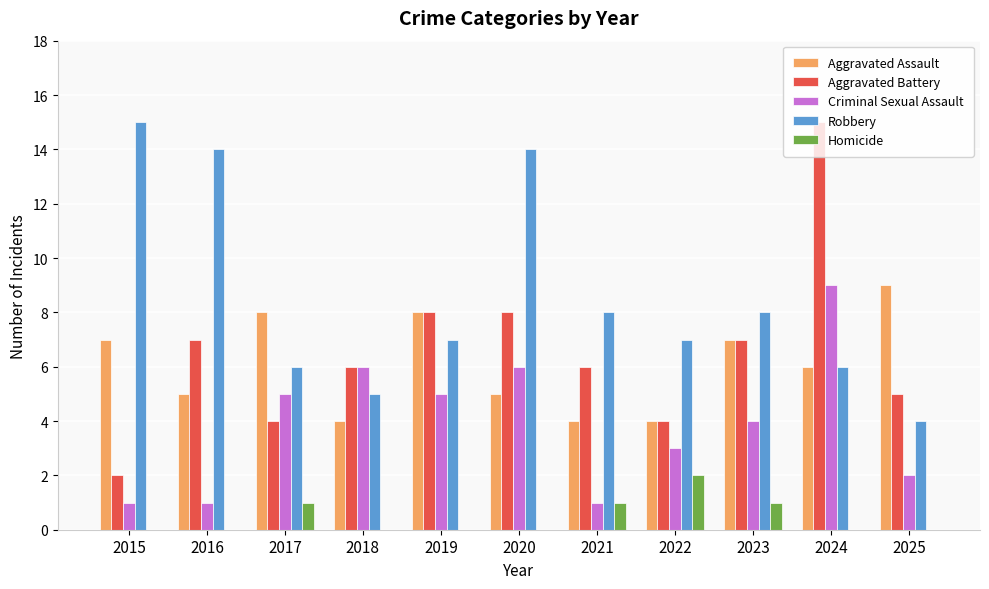

How many groups of bars are there?

11